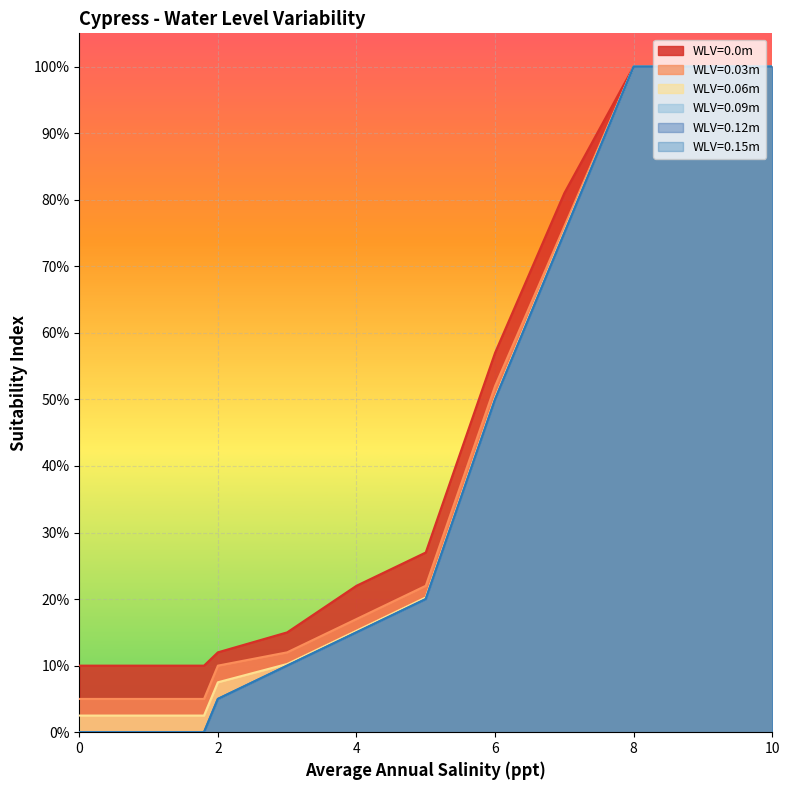

Reading left to right, transcribe all the data shown in this chart.

WLV=0.0m: 0.0=0.1	0.2=0.1	0.4=0.1	0.6=0.1	0.8=0.1	1.0=0.1	1.2=0.1	1.4=0.1	1.6=0.1	1.8=0.1	2.0=0.1	3.0=0.1	4.0=0.2	5.0=0.3	6.0=0.6	7.0=0.8	8.0=1.0	9.0=1.0	10.0=1.0
WLV=0.03m: 0.0=0.1	0.2=0.1	0.4=0.1	0.6=0.1	0.8=0.1	1.0=0.1	1.2=0.1	1.4=0.1	1.6=0.1	1.8=0.1	2.0=0.1	3.0=0.1	4.0=0.2	5.0=0.2	6.0=0.5	7.0=0.8	8.0=1.0	9.0=1.0	10.0=1.0
WLV=0.06m: 0.0=0.0	0.2=0.0	0.4=0.0	0.6=0.0	0.8=0.0	1.0=0.0	1.2=0.0	1.4=0.0	1.6=0.0	1.8=0.0	2.0=0.1	3.0=0.1	4.0=0.2	5.0=0.2	6.0=0.5	7.0=0.8	8.0=1.0	9.0=1.0	10.0=1.0
WLV=0.09m: 0.0=0.0	0.2=0.0	0.4=0.0	0.6=0.0	0.8=0.0	1.0=0.0	1.2=0.0	1.4=0.0	1.6=0.0	1.8=0.0	2.0=0.1	3.0=0.1	4.0=0.1	5.0=0.2	6.0=0.5	7.0=0.8	8.0=1.0	9.0=1.0	10.0=1.0
WLV=0.12m: 0.0=0.0	0.2=0.0	0.4=0.0	0.6=0.0	0.8=0.0	1.0=0.0	1.2=0.0	1.4=0.0	1.6=0.0	1.8=0.0	2.0=0.1	3.0=0.1	4.0=0.1	5.0=0.2	6.0=0.5	7.0=0.8	8.0=1.0	9.0=1.0	10.0=1.0
WLV=0.15m: 0.0=0.0	0.2=0.0	0.4=0.0	0.6=0.0	0.8=0.0	1.0=0.0	1.2=0.0	1.4=0.0	1.6=0.0	1.8=0.0	2.0=0.1	3.0=0.1	4.0=0.1	5.0=0.2	6.0=0.5	7.0=0.8	8.0=1.0	9.0=1.0	10.0=1.0